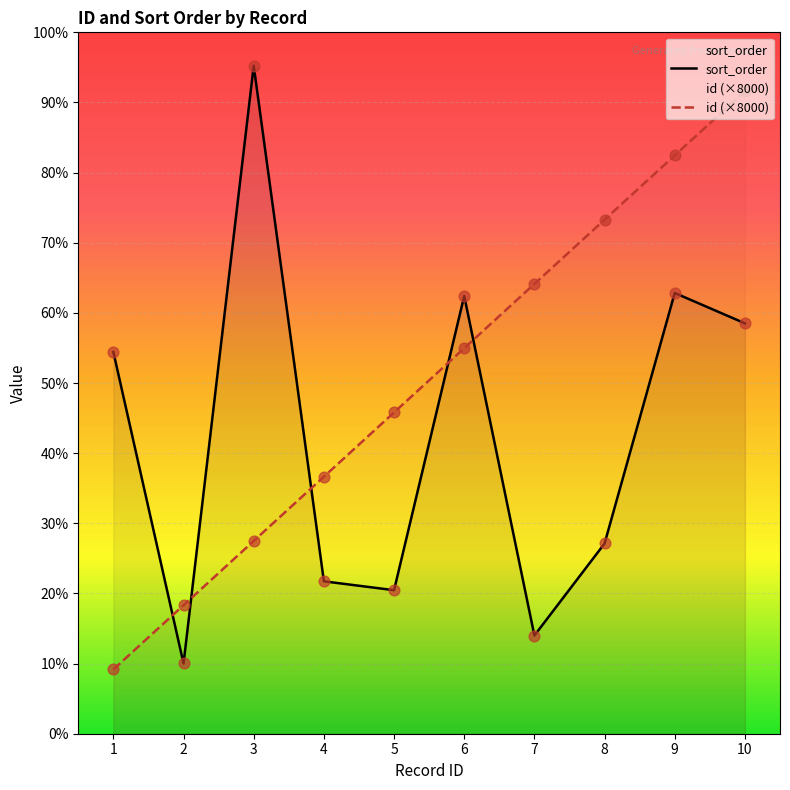

What is the total value across all series at 1?

55527